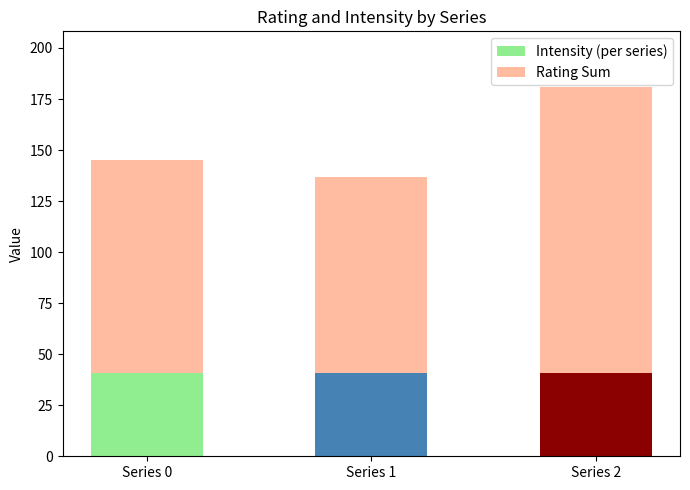

What is the maximum value for Intensity (per series)?

41